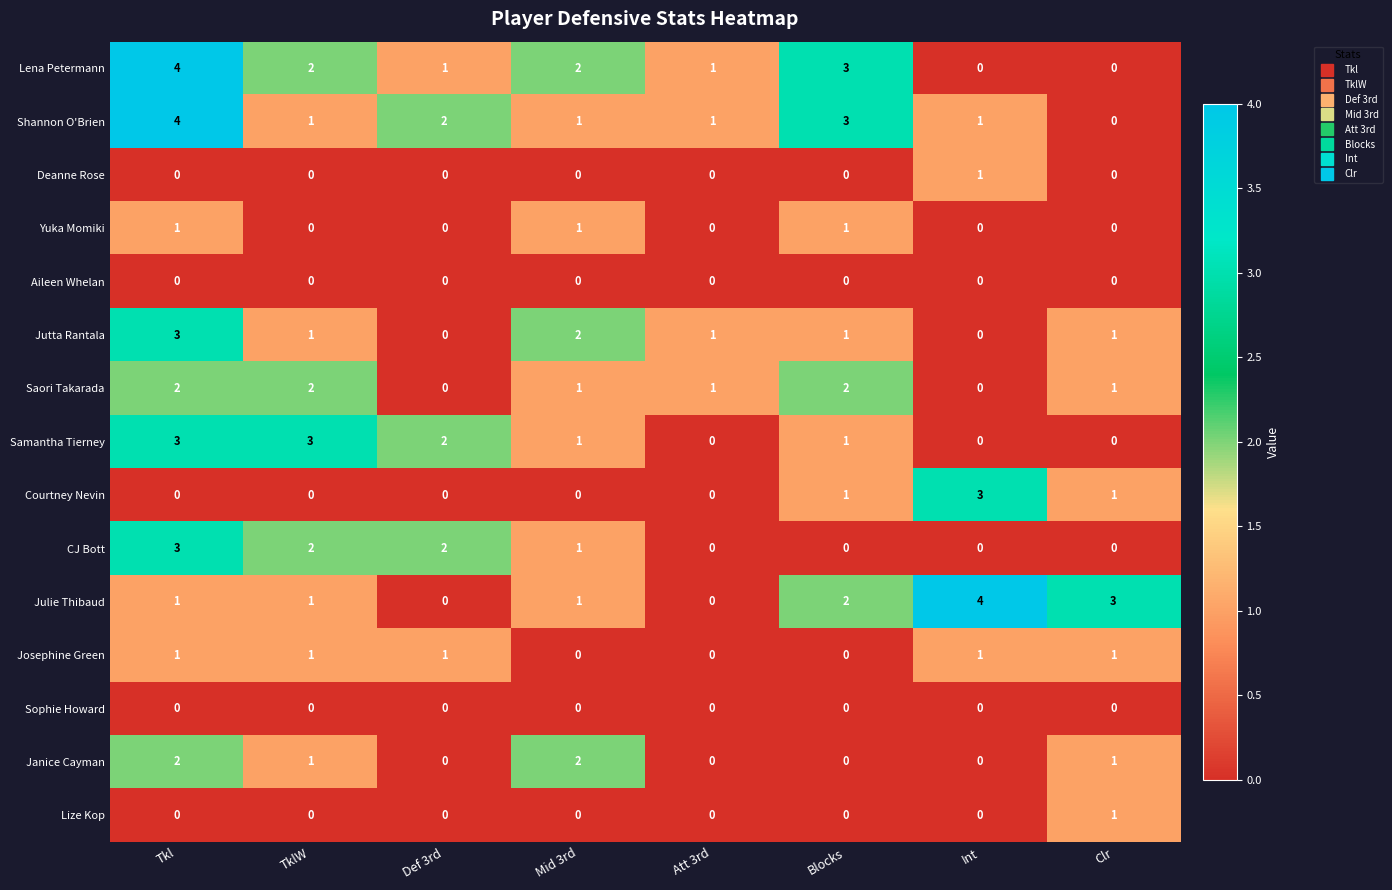

At which category is the sum across all series the highest?

Tkl